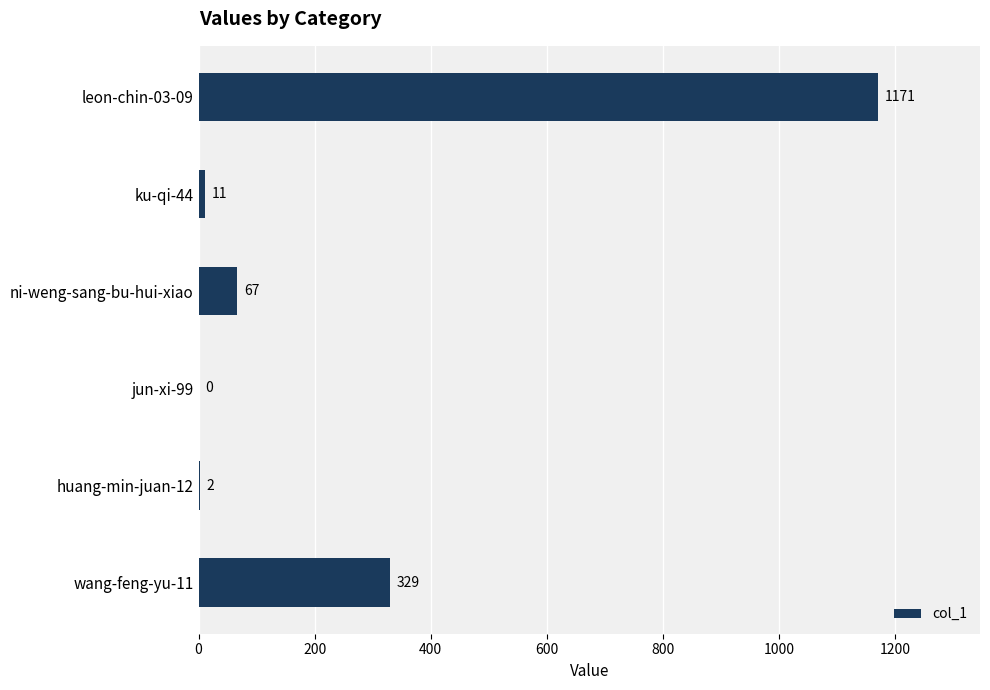

How many positive values are there?

5